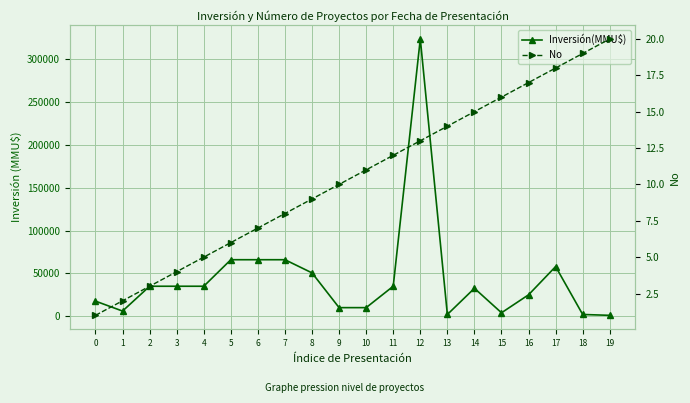

How many lines are shown in the chart?

2